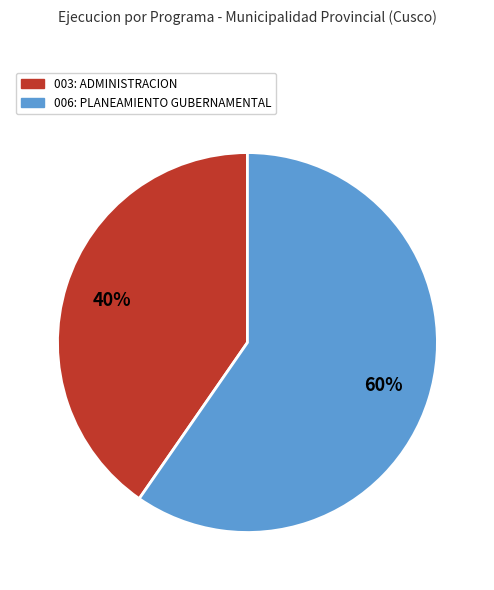

Is there any slice that represents more than half of the pie?

Yes